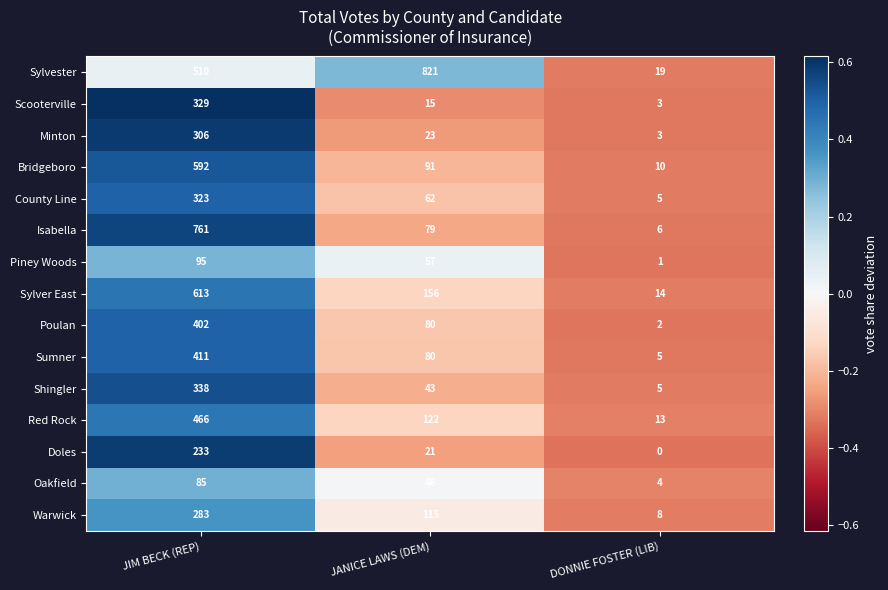

At how many categories does at least one series exceed 0?

3